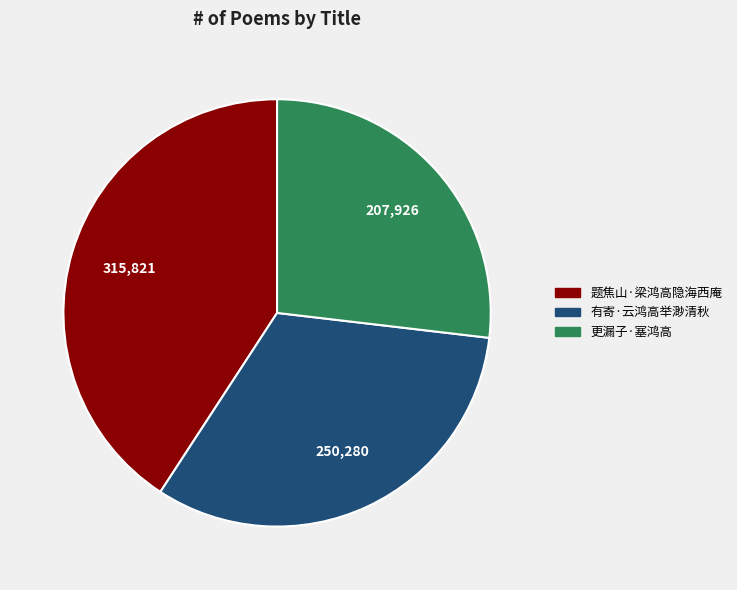

Which slice is the smallest?

更漏子·塞鸿高